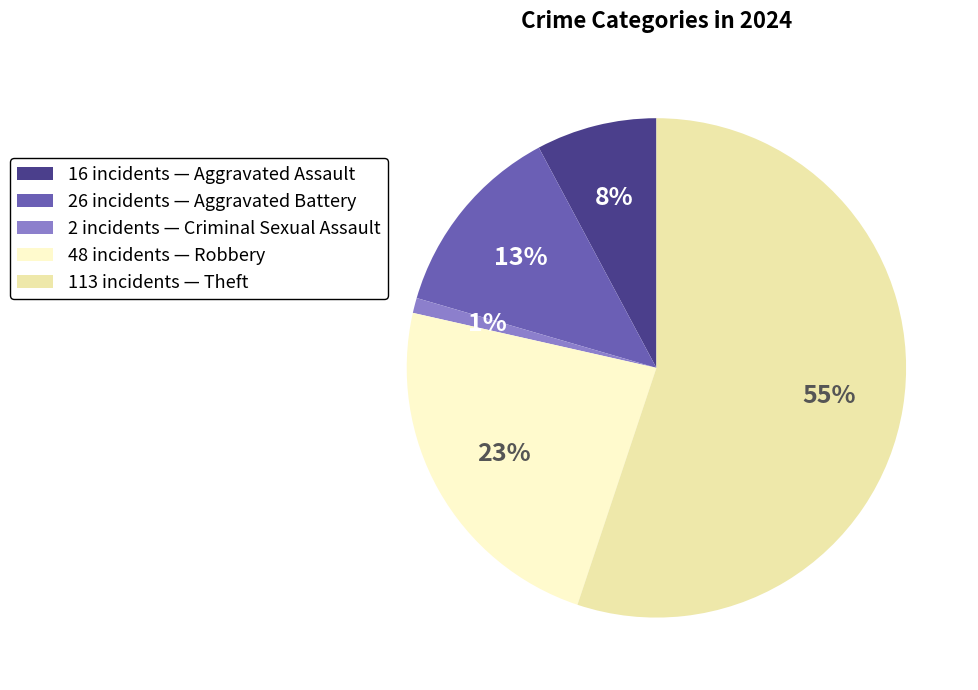

Is it true that 16 incidents — Aggravated Assault is 8% of the pie?

True